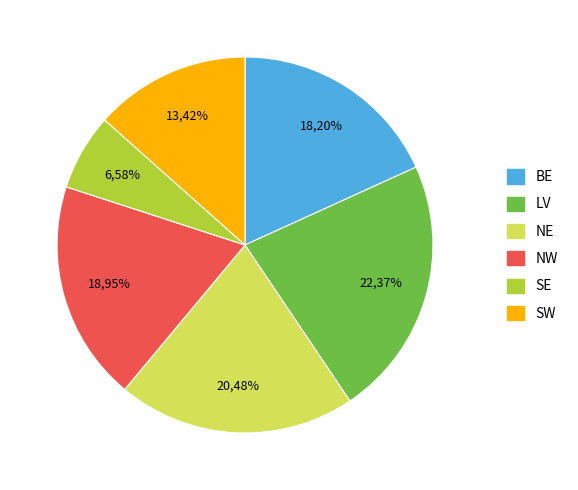

The LV slice represents 17% of the pie. True or false?

False